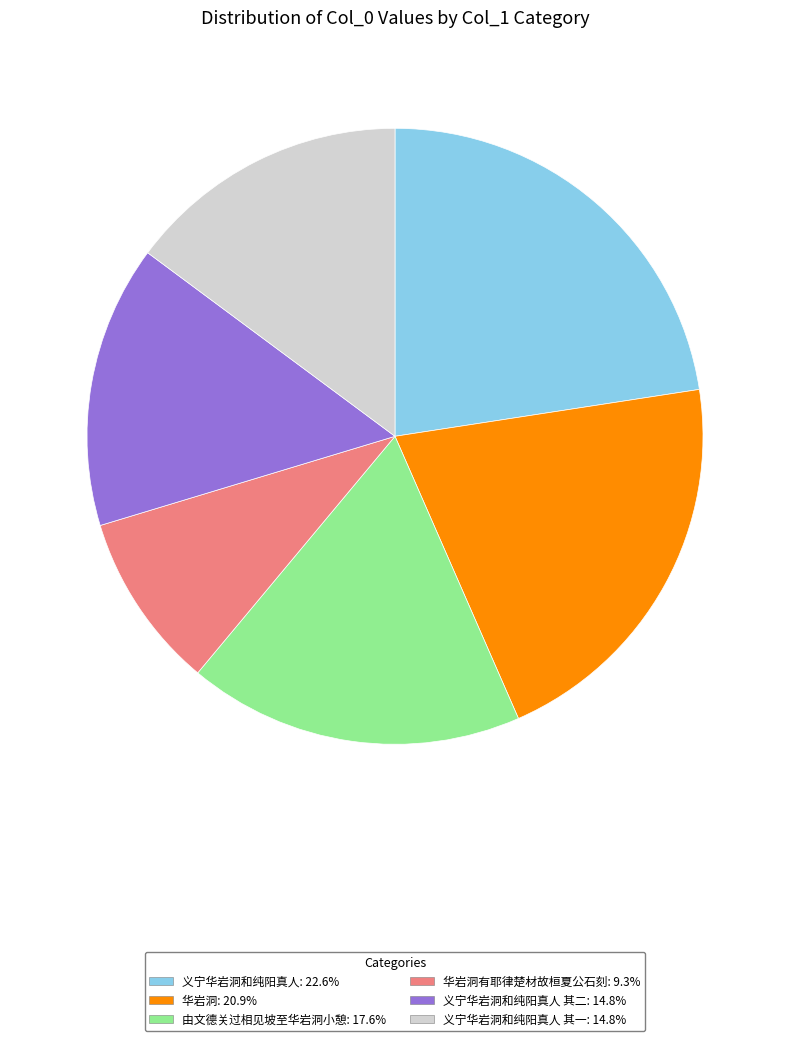

How many segments does this pie chart have?

6